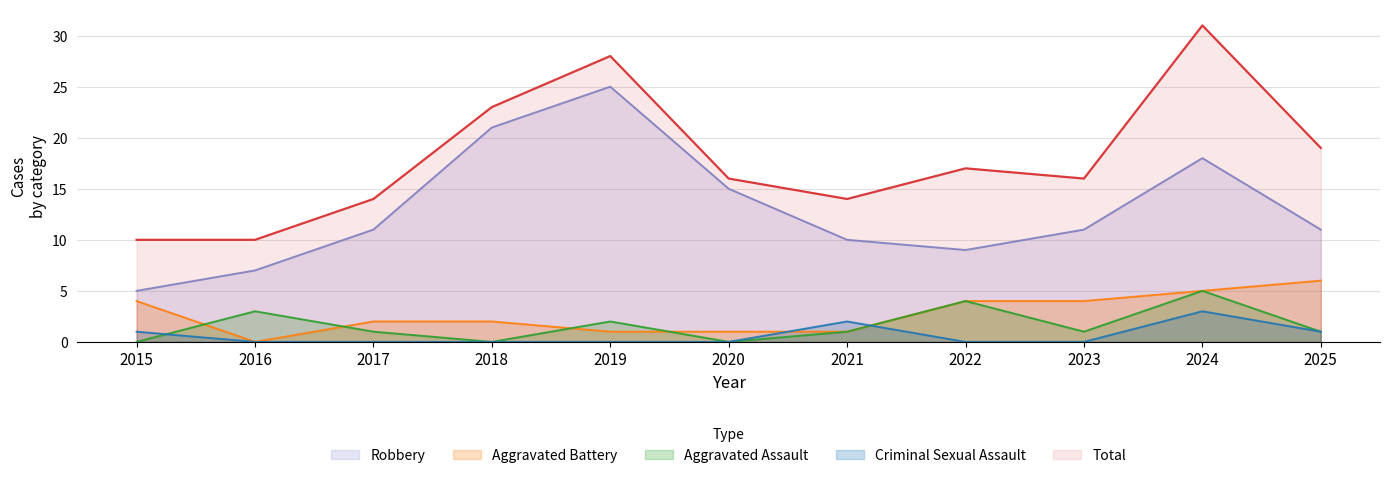

Reading left to right, transcribe all the data shown in this chart.

Aggravated Assault: 0	3	1	0	2	0	1	4	1	5	1
Aggravated Battery: 4	0	2	2	1	1	1	4	4	5	6
Criminal Sexual Assault: 1	0	0	0	0	0	2	0	0	3	1
Robbery: 5	7	11	21	25	15	10	9	11	18	11
Total: 10	10	14	23	28	16	14	17	16	31	19